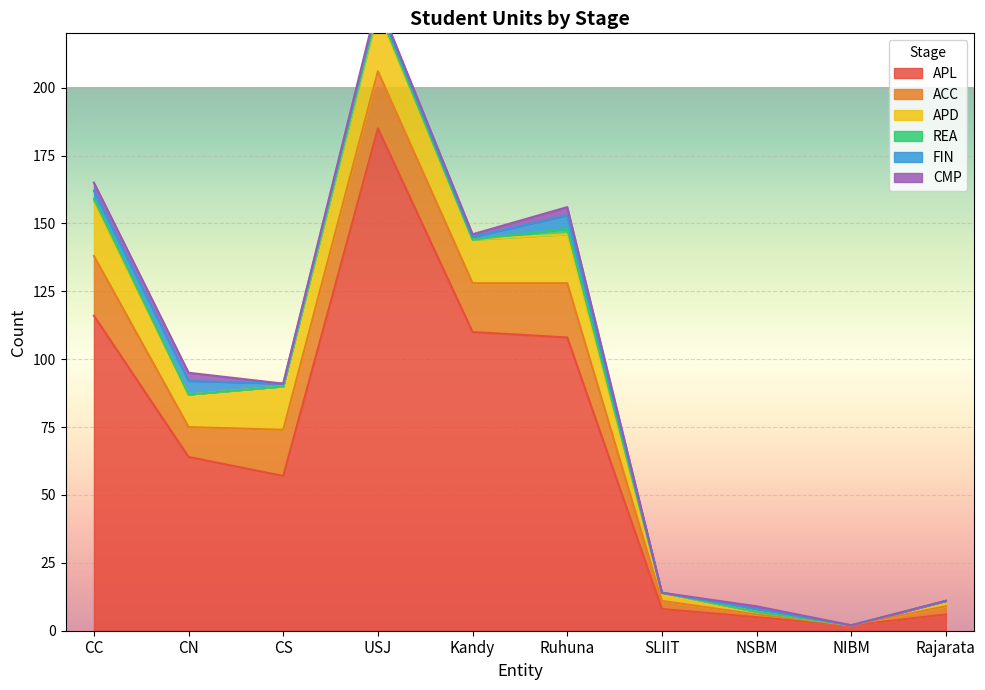

What is the approximate value of APD at Rajarata?

2